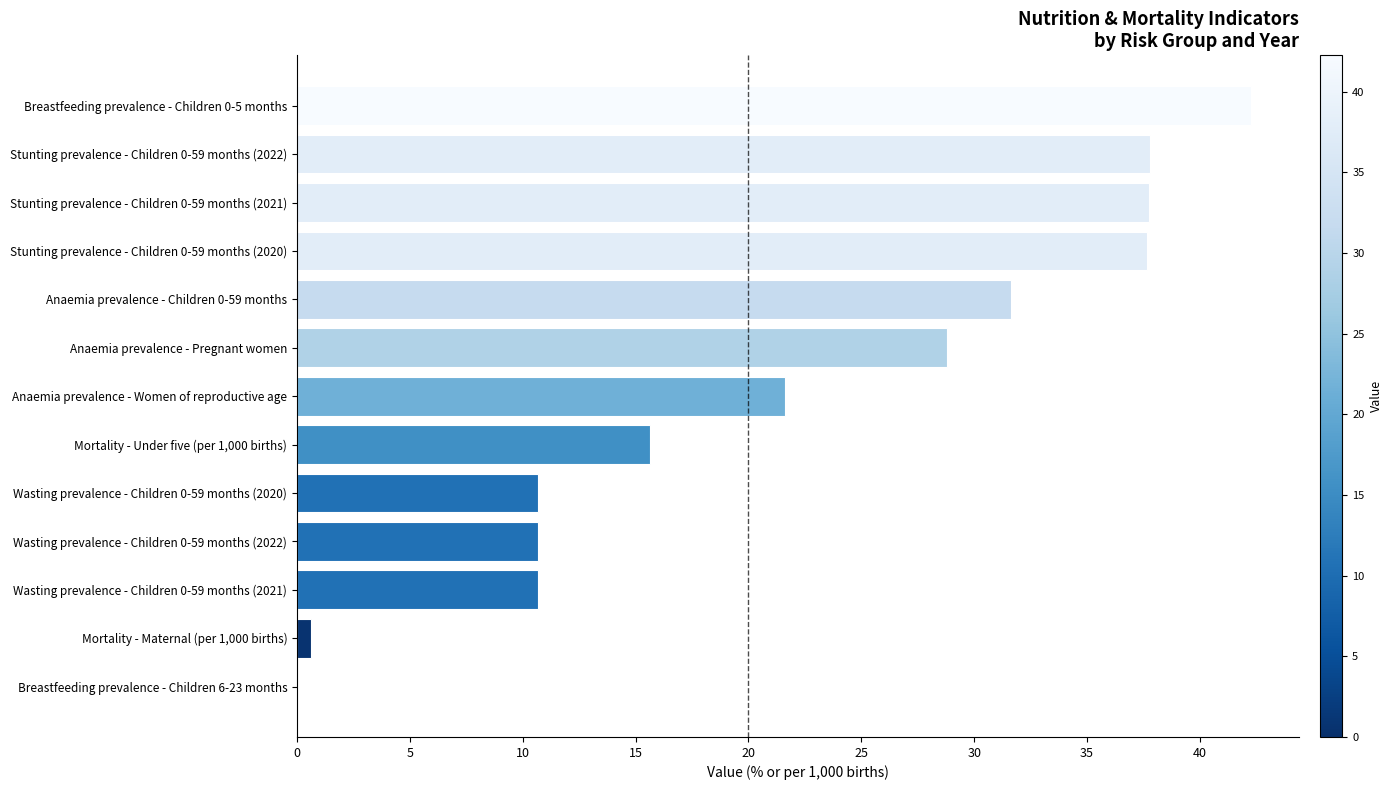

Where is the data nearest to the value 21?

Anaemia prevalence - Women of reproductive age